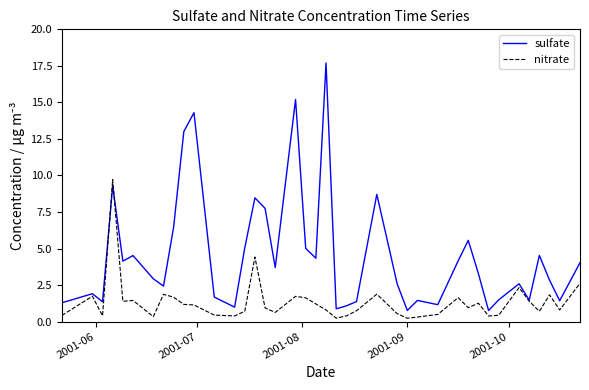

What is the minimum value for sulfate?

0.8